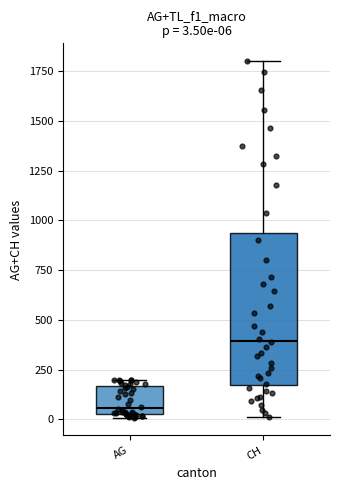

Which box is the tallest, from its lower edge to its upper edge?

CH